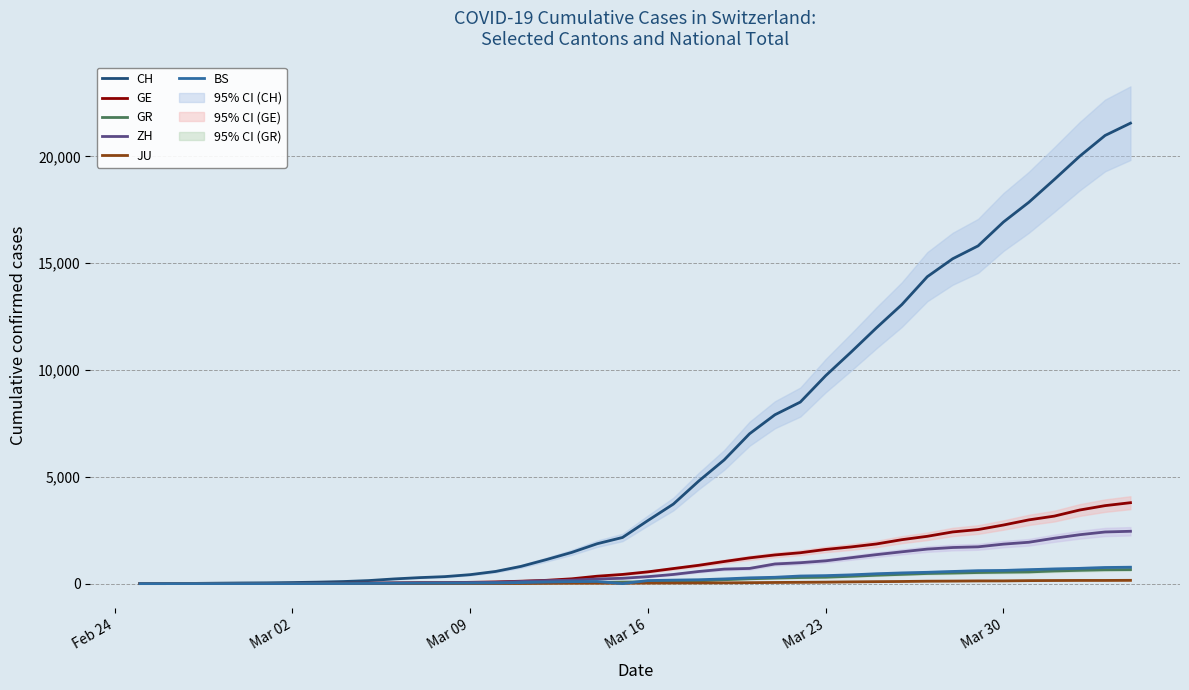

What is the maximum value for ZH?

2450